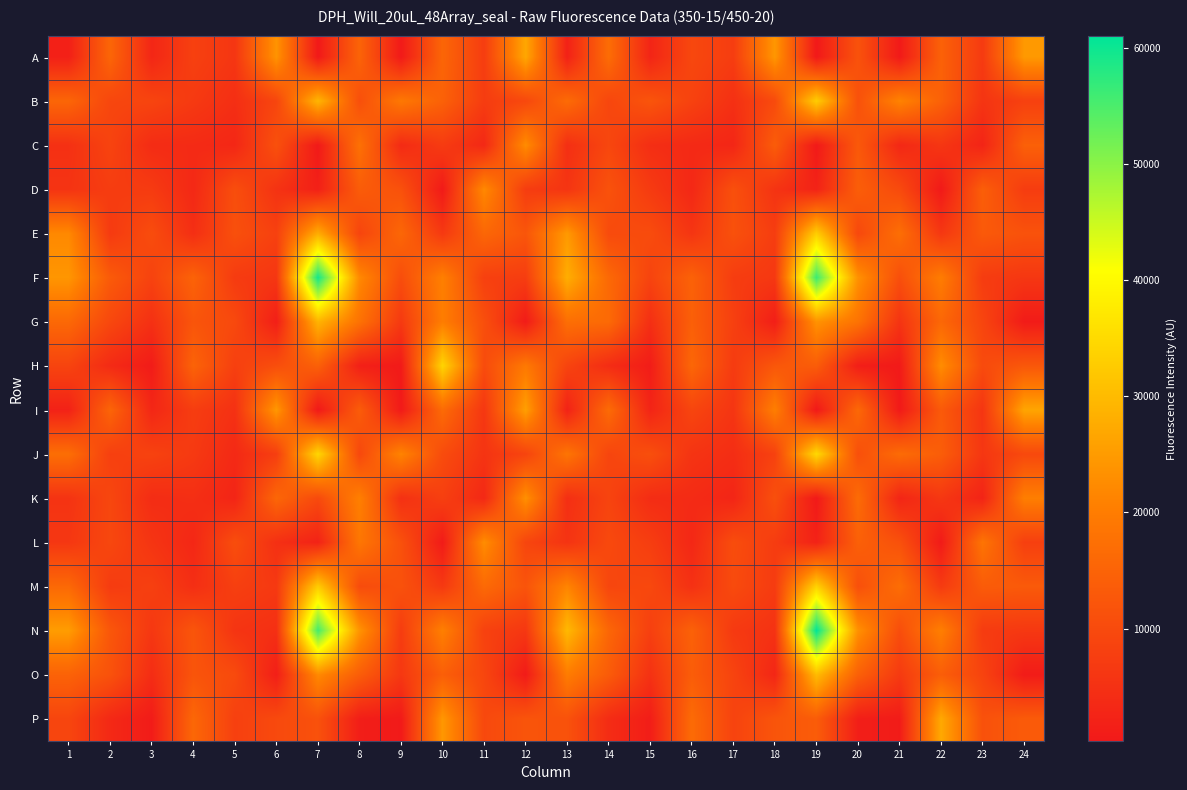

Reading left to right, transcribe all the data shown in this chart.

A: 1=1716	2=15551	3=2968	4=8114	5=6013	6=23872	7=297	8=15161	9=514	10=15527	11=7438	12=26925	13=2018	14=16923	15=2709	16=9511	17=7404	18=24379	19=323	20=11692	21=486	22=14647	23=6920	24=24686
B: 1=15559	2=9292	3=8911	4=6752	5=4589	6=9079	7=29264	8=11007	9=19225	10=14624	11=7291	12=9619	13=16622	14=9259	15=12147	16=8408	17=4885	18=10097	19=32936	20=11424	21=21220	22=14620	23=5711	24=8099
C: 1=4964	2=8679	3=4015	4=3816	5=3090	6=11290	7=393	8=17721	9=3801	10=7095	11=3393	12=22681	13=4644	14=9366	15=4489	16=3577	17=2960	18=13701	19=401	20=12946	21=3214	22=6087	23=2593	24=14407
D: 1=5563	2=7389	3=7006	4=3381	5=10775	6=5397	7=1752	8=13657	9=11396	10=602	11=22158	12=7387	13=5766	14=11592	15=6964	16=3246	17=11145	18=5557	19=2261	20=13966	21=10041	22=477	23=14090	24=7303
E: 1=22084	2=6862	3=10474	4=4574	5=11180	6=8151	7=27666	8=8888	9=15757	10=6635	11=15771	12=12342	13=24689	14=10153	15=10335	16=5887	17=11412	18=7434	19=32936	20=9621	21=17279	22=6299	23=13081	24=11684
F: 1=24206	2=13302	3=8511	4=14994	5=7012	6=6113	7=59499	8=22230	9=10638	10=20595	11=8039	12=7453	13=27952	14=16170	15=8733	16=14818	17=7368	18=6413	19=56324	20=23459	21=10974	22=20049	23=7249	24=6231
G: 1=16047	2=9518	3=4968	4=12194	5=9790	6=1485	7=28971	8=17994	9=6747	10=20146	11=10995	12=910	13=17271	14=16384	15=4651	16=14303	17=8033	18=1416	19=23717	20=18212	21=5669	22=15862	23=9042	24=753
H: 1=8776	2=3813	3=868	4=15028	5=7955	6=10826	7=14403	8=1763	9=581	10=34091	11=10280	12=19294	13=8773	14=4157	15=1070	16=15730	17=7074	18=12615	19=13685	20=1412	21=543	22=22791	23=10098	24=12711
I: 1=2018	2=15394	3=3017	4=7480	5=5015	6=24489	7=301	8=13703	9=523	10=16564	11=6229	12=25680	13=2176	14=16620	15=2591	16=9095	17=5874	18=20392	19=294	20=16068	21=485	22=13169	23=5936	24=26587
J: 1=17202	2=7950	3=8490	4=6747	5=3568	6=7648	7=34460	8=9573	9=21309	10=10311	11=5630	12=8806	13=18475	14=9068	15=10991	16=5626	17=4357	18=8290	19=34894	20=11075	21=16668	22=13867	23=6171	24=9751
K: 1=5518	2=9351	3=4167	4=4619	5=2667	6=15733	7=9935	8=20602	9=4963	10=7898	11=3355	12=23300	13=4655	14=8783	15=4188	16=3892	17=2749	18=11152	19=403	20=16741	21=2761	22=6328	23=2464	24=20328
L: 1=6234	2=9458	3=5777	4=3111	5=10726	6=4871	7=2247	8=18846	9=11335	10=752	11=22819	12=9122	13=5544	14=9785	15=7527	16=3187	17=10573	18=7285	19=2121	20=14425	21=11367	22=664	23=18427	24=7900
M: 1=16103	2=7119	3=7984	4=4546	5=7894	6=6615	7=32723	8=10360	9=11523	10=6672	11=16315	12=12012	13=21414	14=9231	15=9611	16=5054	17=10058	18=7144	19=33685	20=11081	21=17048	22=6989	23=13515	24=13219
N: 1=25223	2=12518	3=6299	4=12270	5=5680	6=4799	7=55607	8=23918	9=7280	10=20614	11=8330	12=6323	13=29682	14=15639	15=7944	16=14697	17=6708	18=5282	19=61037	20=23409	21=10732	22=20490	23=7113	24=6487
O: 1=14859	2=11596	3=4197	4=12084	5=10104	6=1463	7=22318	8=13891	9=6368	10=14210	11=9280	12=781	13=19923	14=13486	15=5180	16=13792	17=8742	18=2968	19=30159	20=14482	21=6891	22=13973	23=8717	24=872
P: 1=9112	2=3451	3=858	4=15834	5=8003	6=9864	7=11427	8=1323	9=597	10=24386	11=9718	12=12073	13=11577	14=4114	15=1216	16=16624	17=8615	18=12106	19=13674	20=1437	21=862	22=27178	23=11436	24=13331